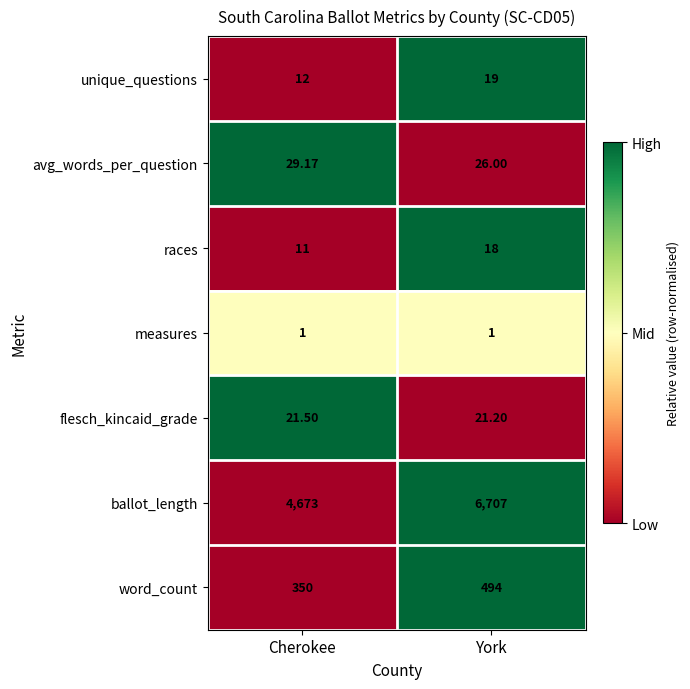

Which series has the widest spread of values?

ballot_length